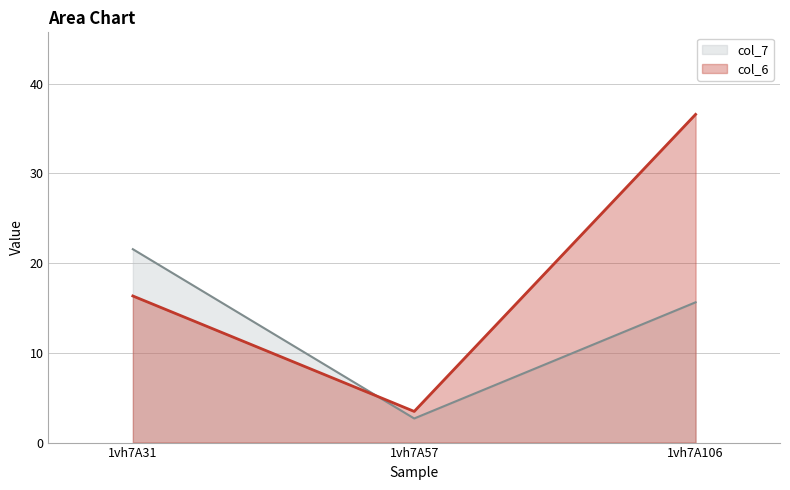

List the labels in order of col_7 value, smallest first.

1vh7A57, 1vh7A106, 1vh7A31